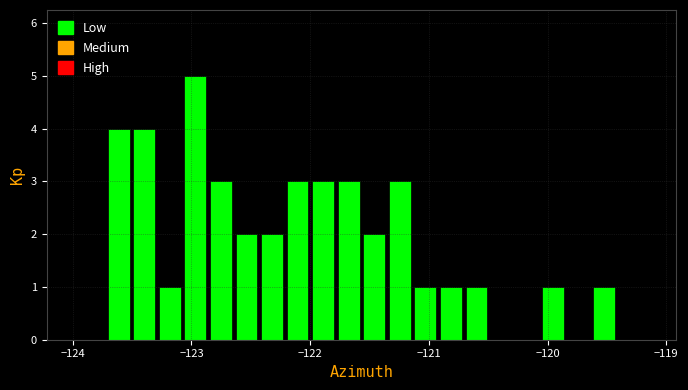

Read against the x-axis, roughly where is the centre of the tallest bar?

-123.0